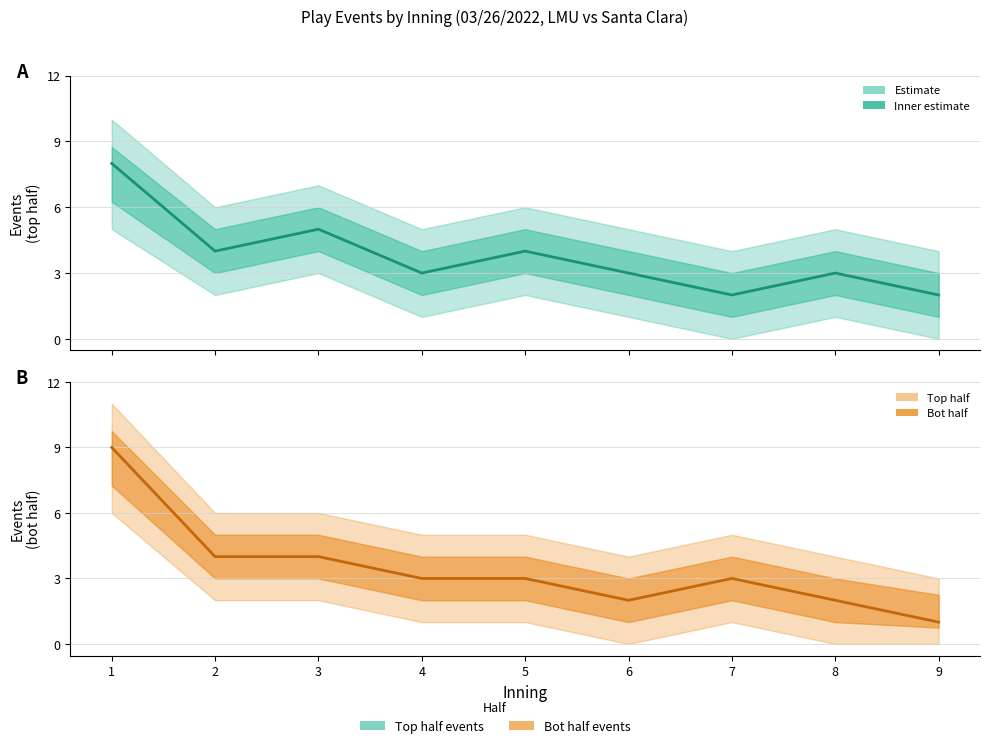

Reading right to left, what are all the values shown in this chart?

Top half (estimate): 2	3	2	3	4	3	5	4	8
Bot half (estimate): 1	2	3	2	3	3	4	4	9